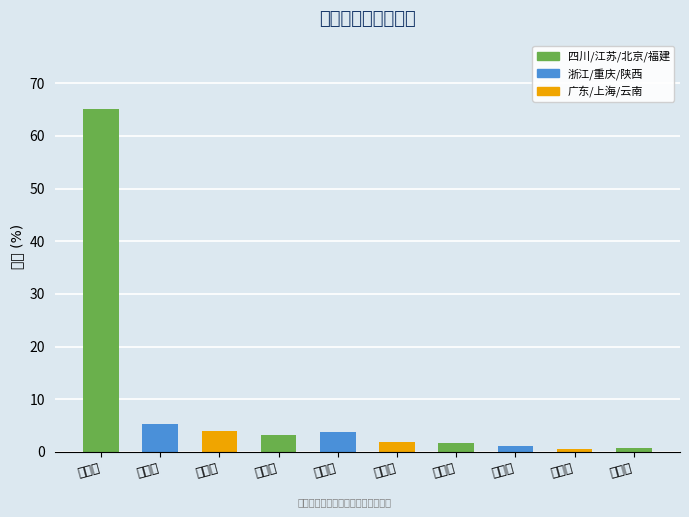

What is the sum of all values?

87.1